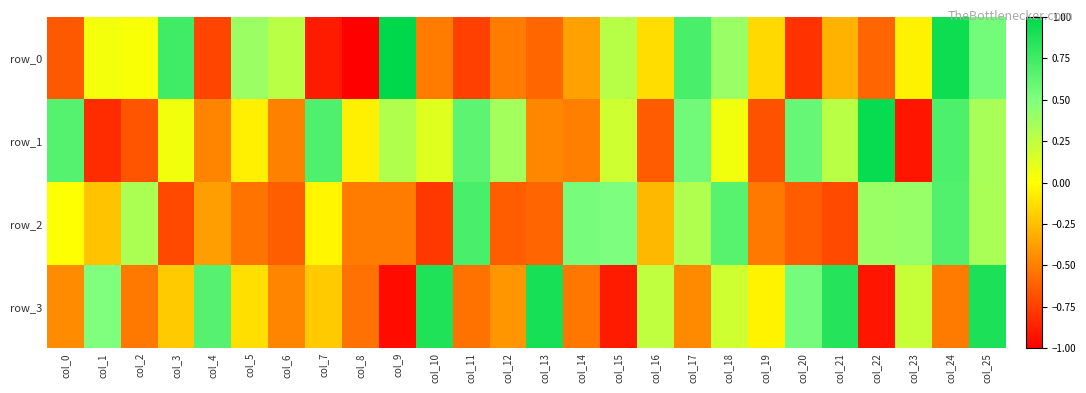

Where does the row_2 series first go above 0?

col_0